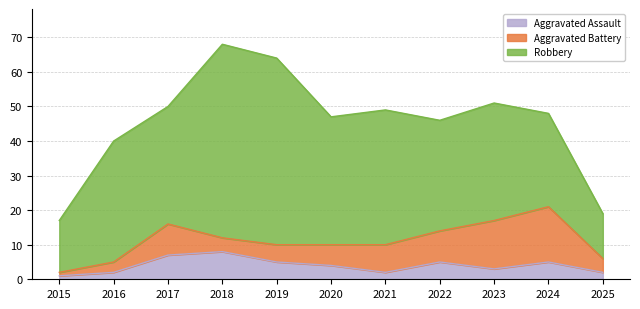

What is the total value across all series at 2015?

17